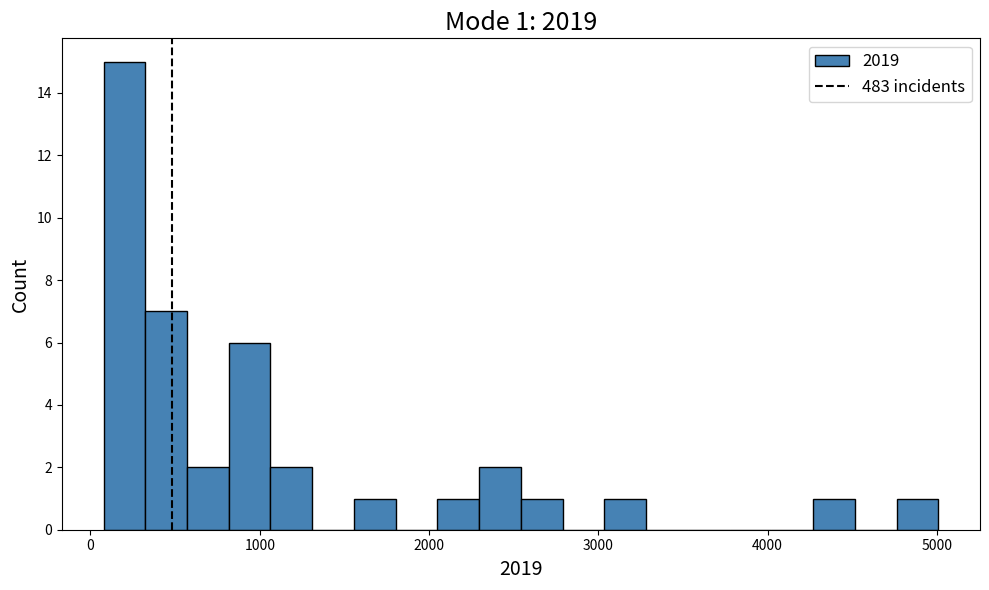

Around what value on the x-axis is the tallest bar? Give the approximate position of its centre, as read against the axis.

200